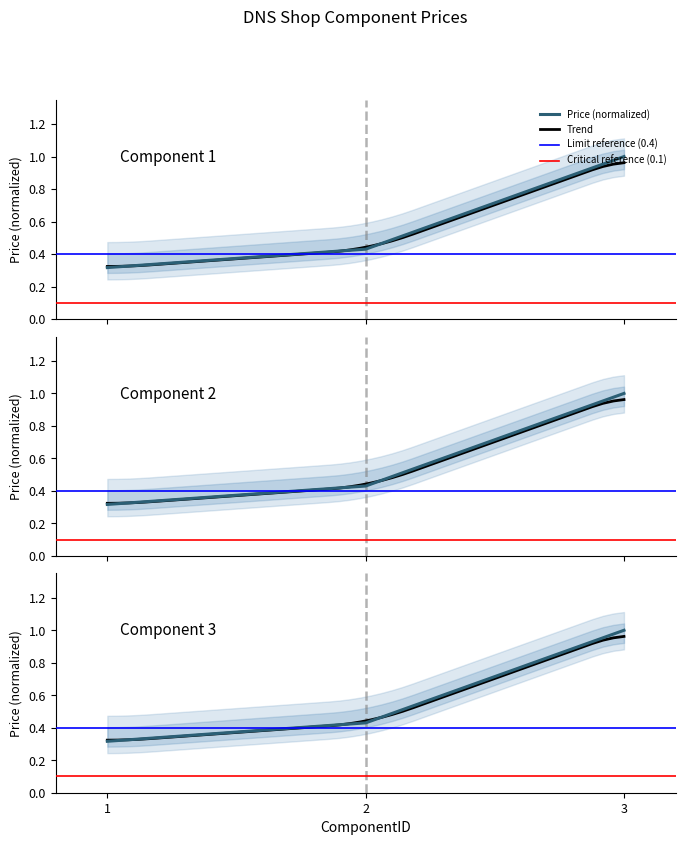

The value at 1 is 0.2. True or false?

False